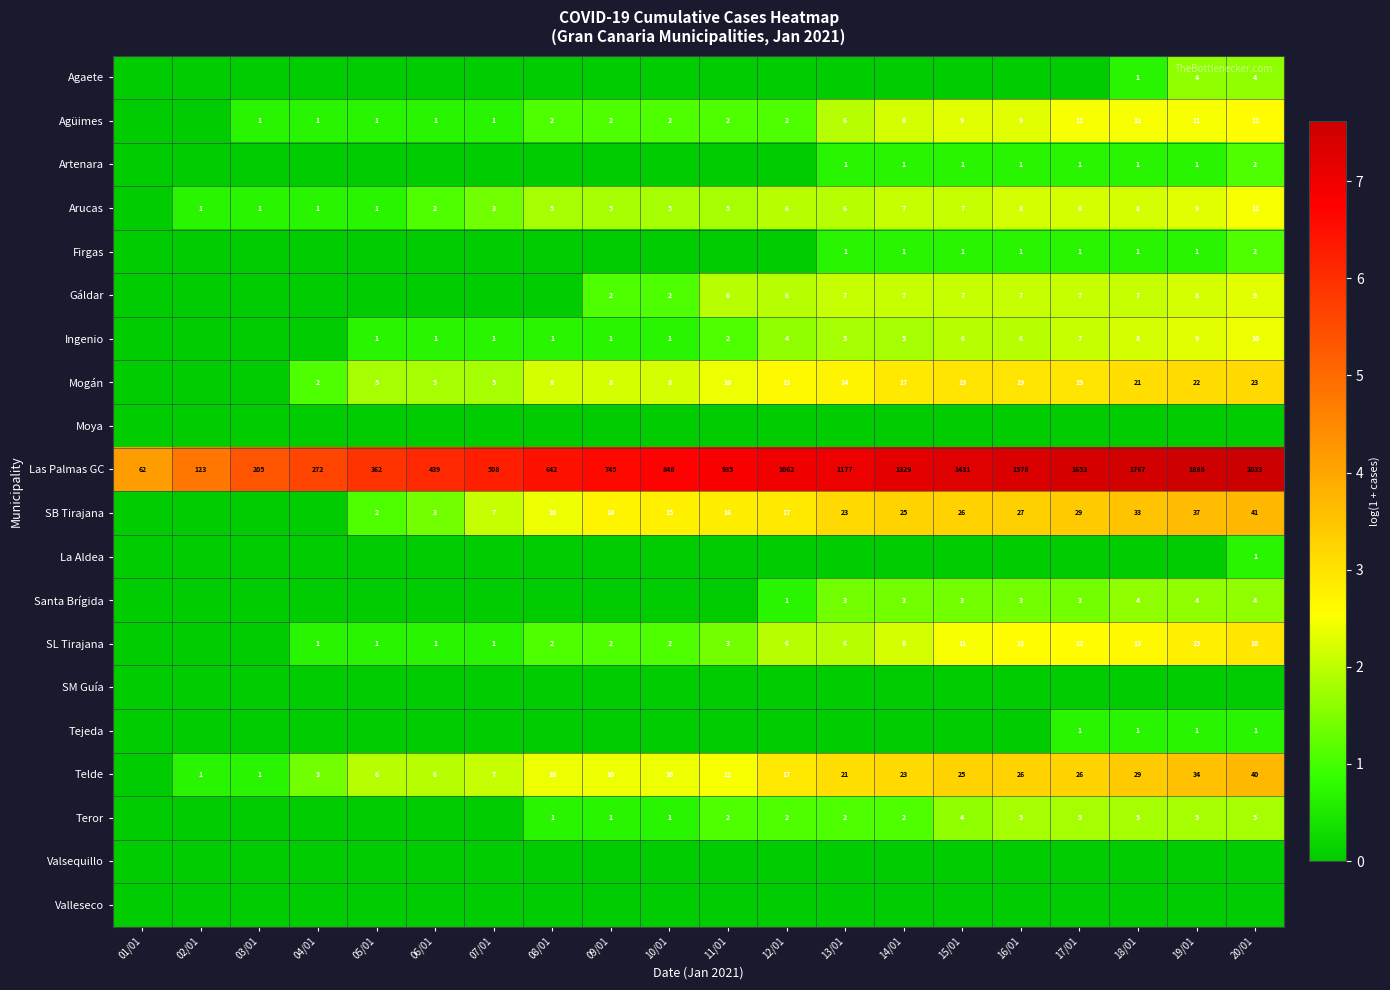

What is the total value across all series at 08/01?

18.8